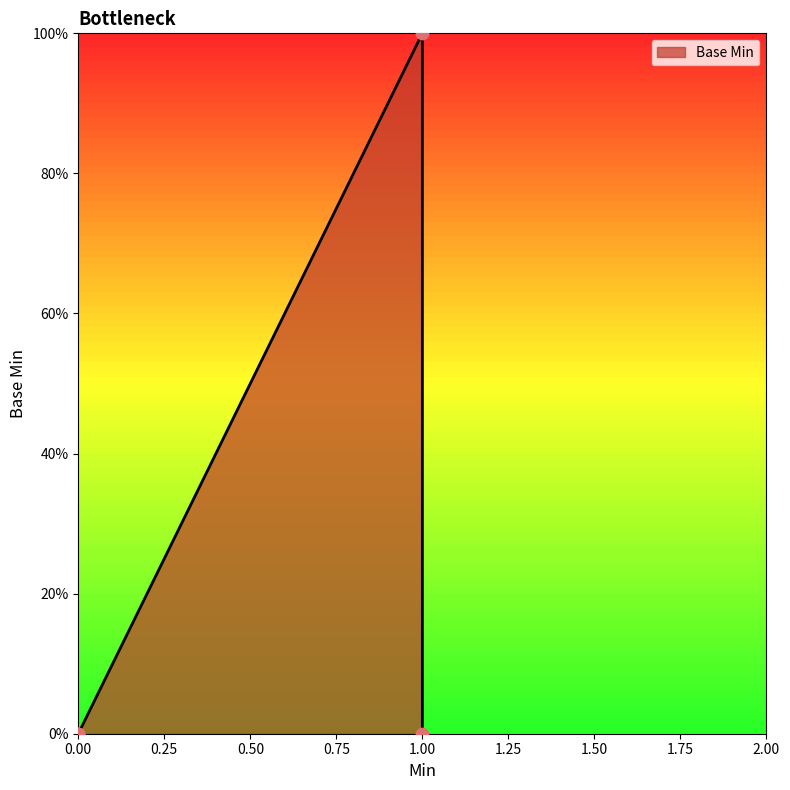

Between 1 and 0, which is larger?

1